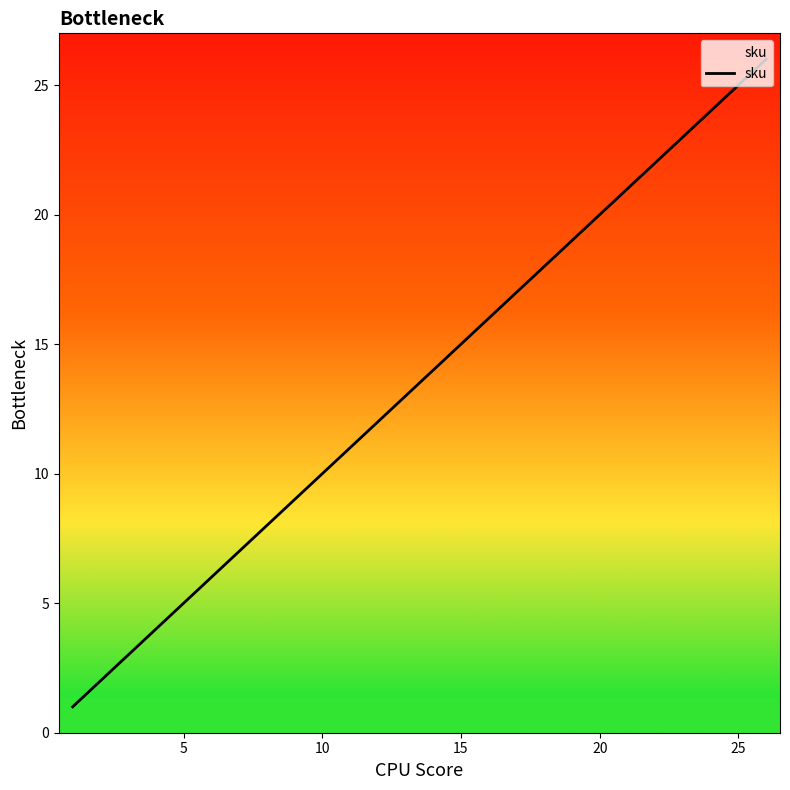

What is the difference between the maximum and minimum values?

25